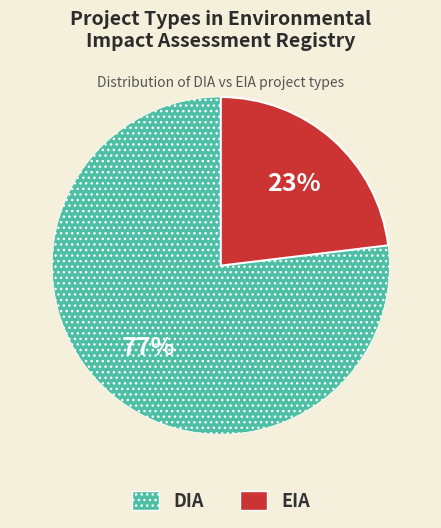

What is the majority slice?

DIA